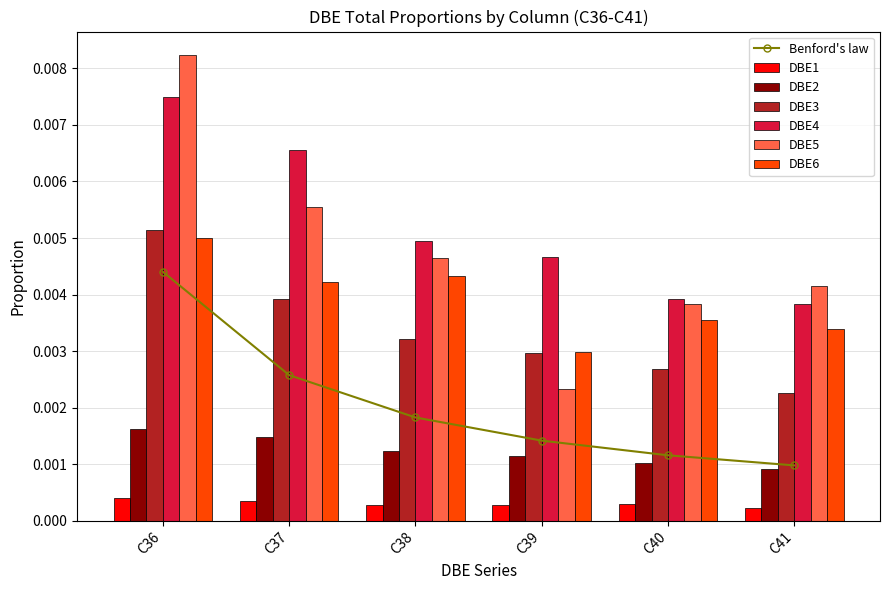

The DBE3 series shows 0.0 at DBE1. True or false?

False